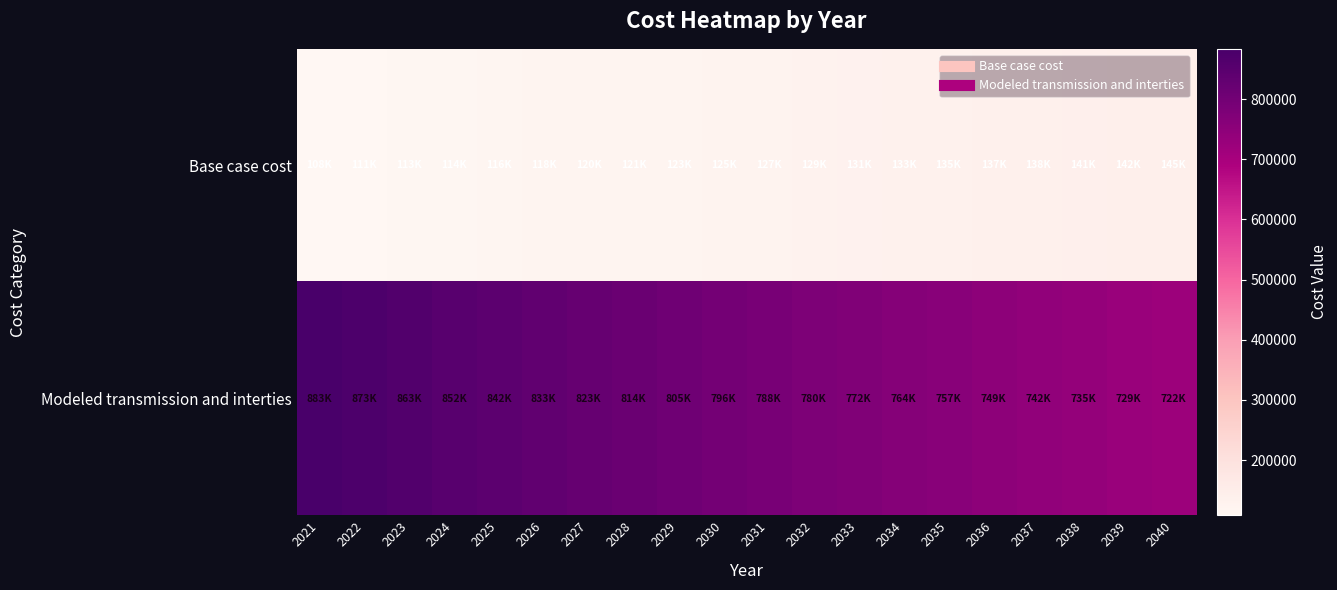

Rank the series at 2025 from lowest to highest value.

Base case cost, Modeled transmission and interties